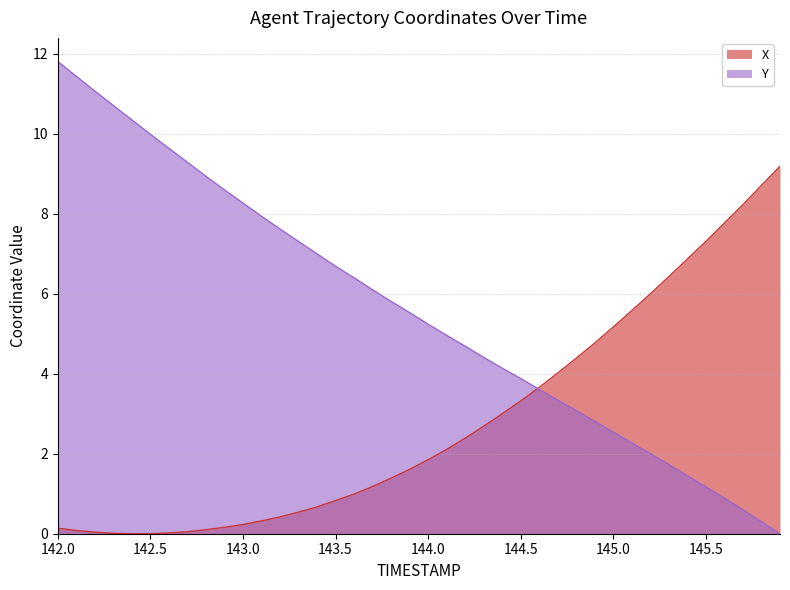

What is the maximum value for X?

9.2